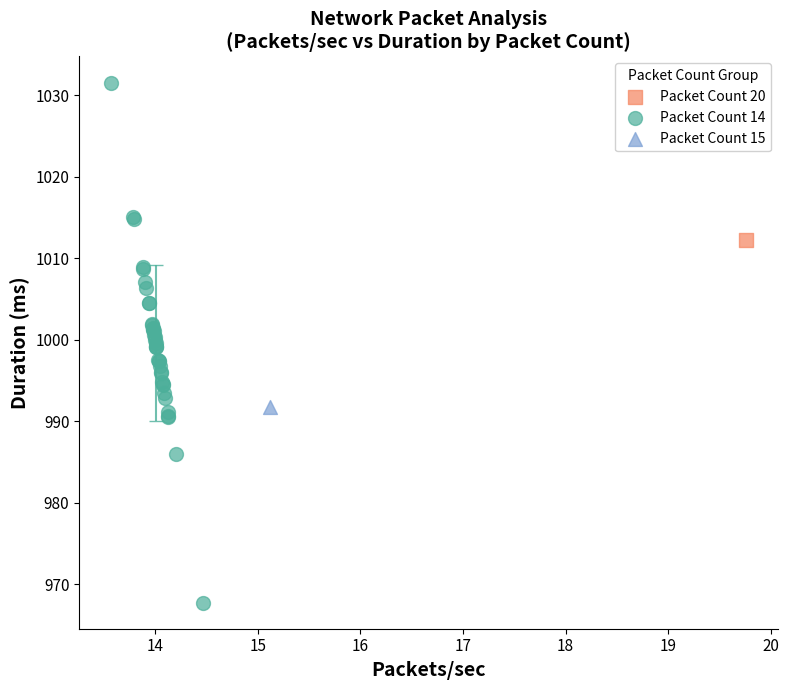

What are all the series names shown in the legend?

Packet Count 20, Packet Count 14, Packet Count 15